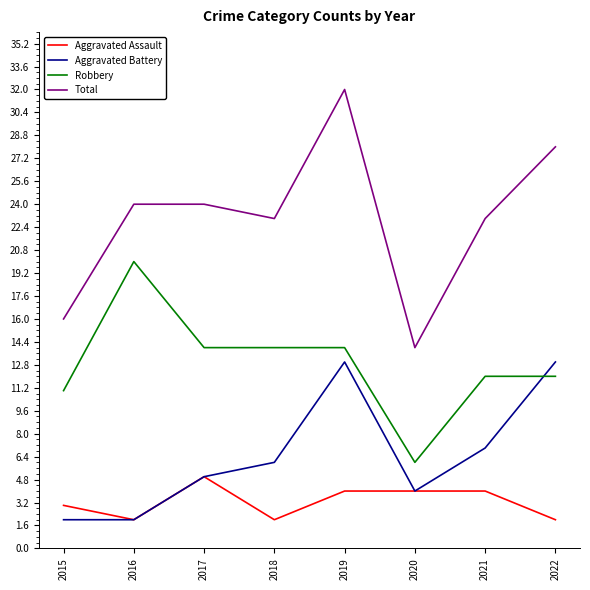

True or false: Aggravated Battery and Robbery cross at least once.

True